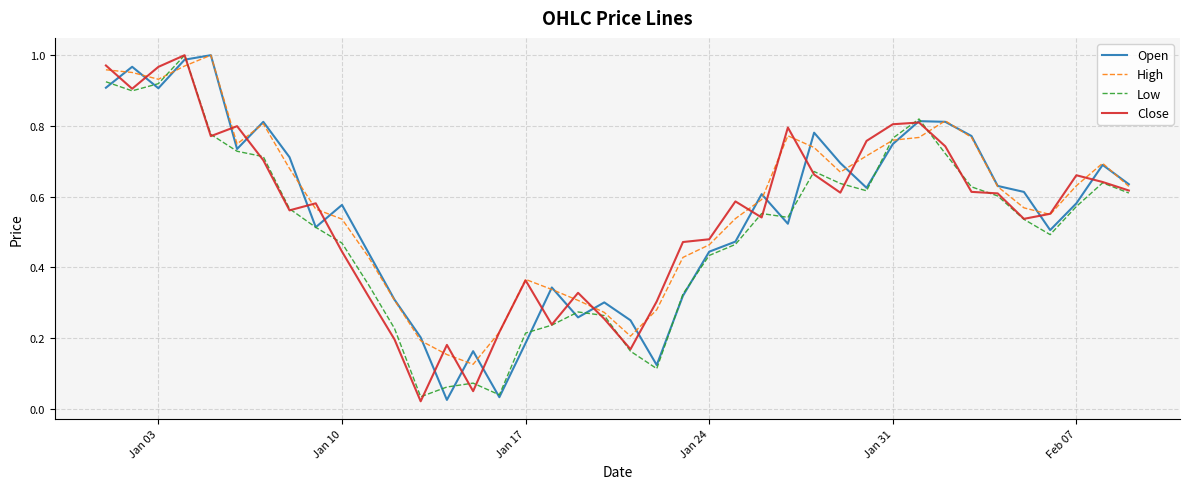

How many categories are shown in the chart?

40